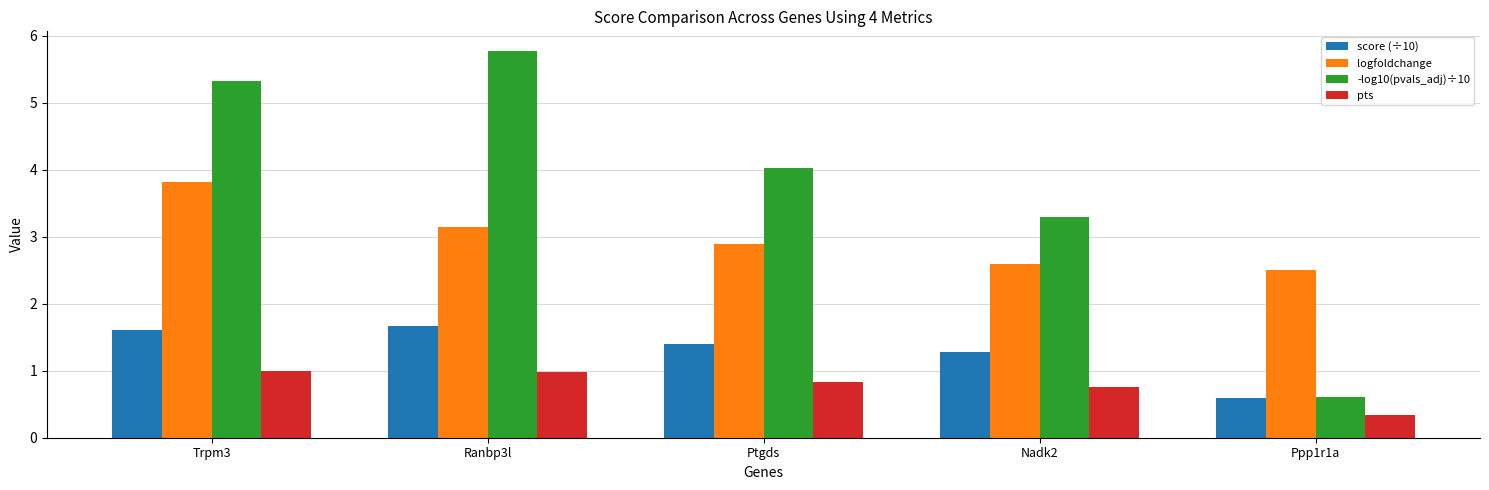

What is the label of the 4th bar from the right?

Ranbp3l